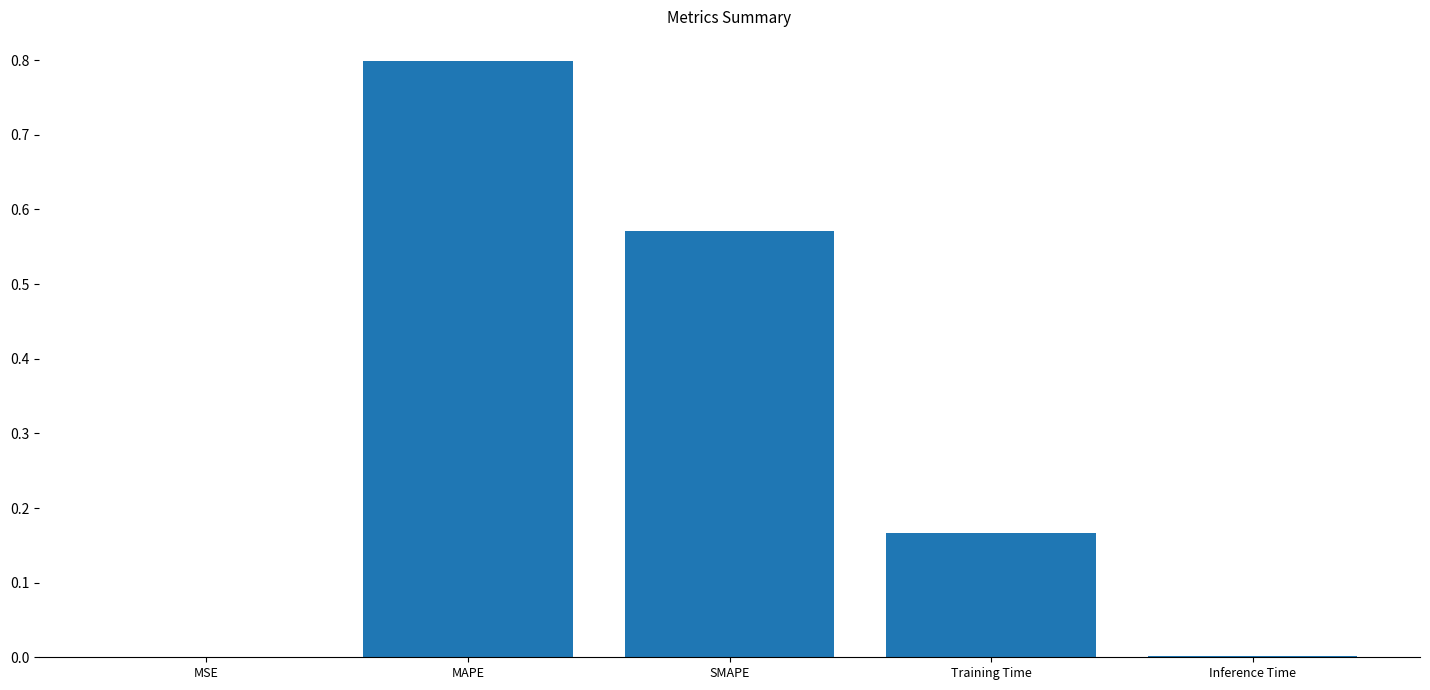

What is the average value?

0.3